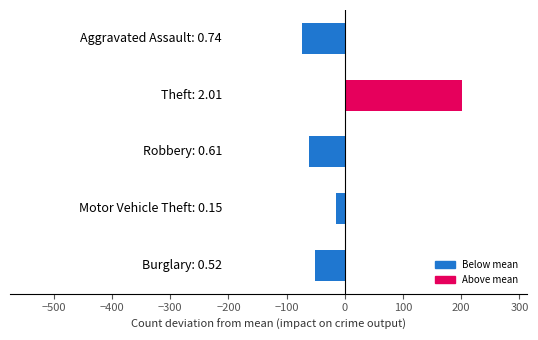

What is the difference between the maximum and minimum values?

275.0